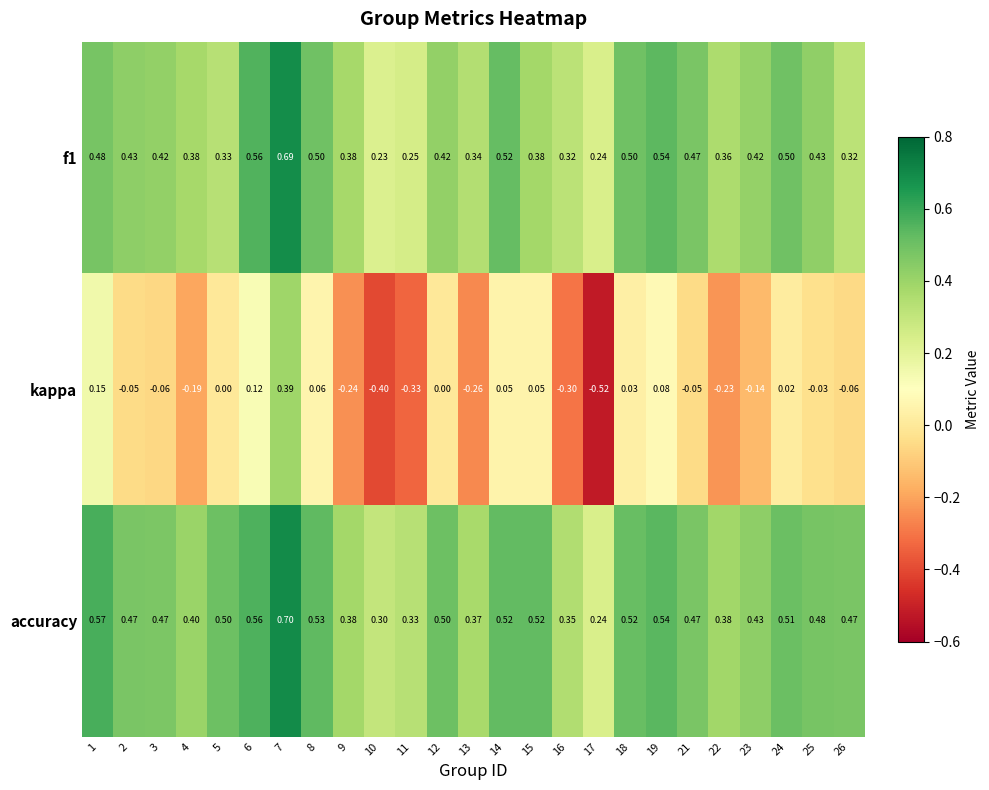

Which series has the largest total across all categories?

accuracy